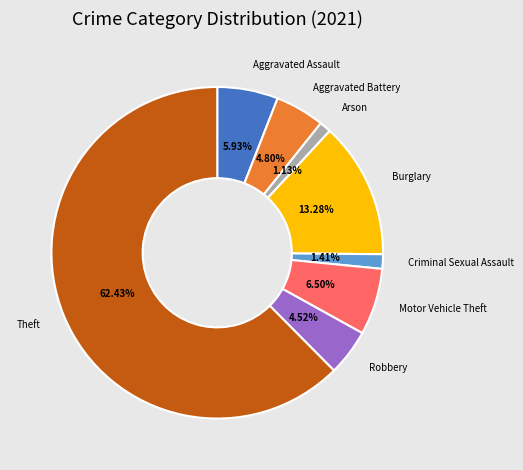

To the nearest percent, what is the difference between the Burglary and Motor Vehicle Theft slice percentages?

7%